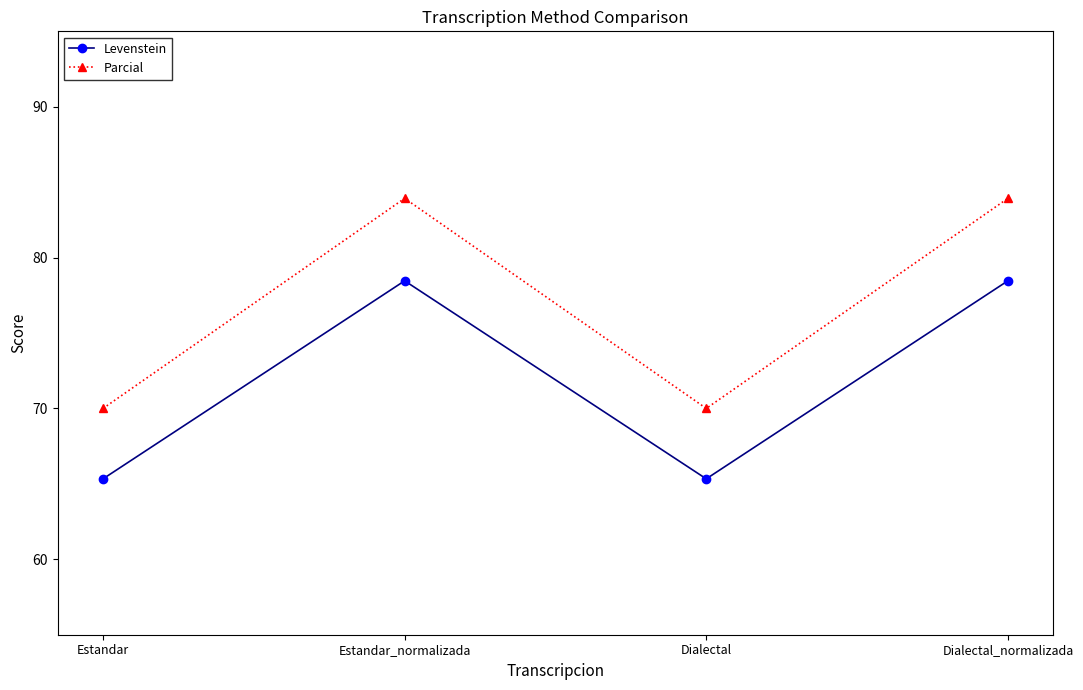

Does the chart display data point markers on the line(s)?

Yes